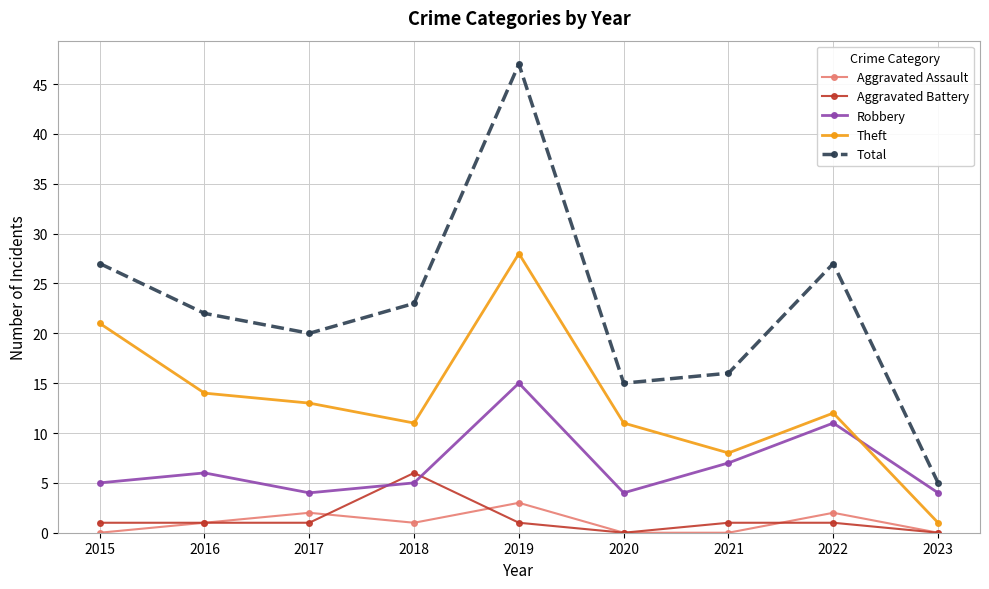

Reading left to right, what are all the values shown in this chart?

Aggravated Assault: 0	1	2	1	3	0	0	2	0
Aggravated Battery: 1	1	1	6	1	0	1	1	0
Robbery: 5	6	4	5	15	4	7	11	4
Theft: 21	14	13	11	28	11	8	12	1
Total: 27	22	20	23	47	15	16	27	5